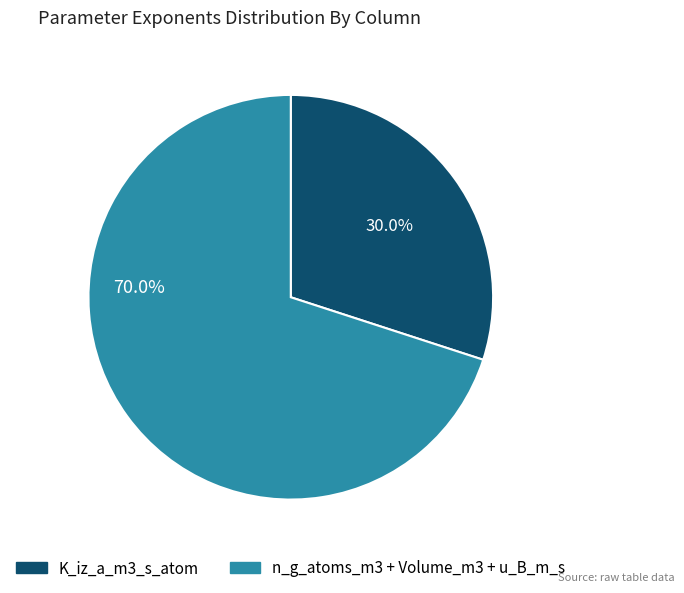

Is there a majority slice in this chart?

Yes